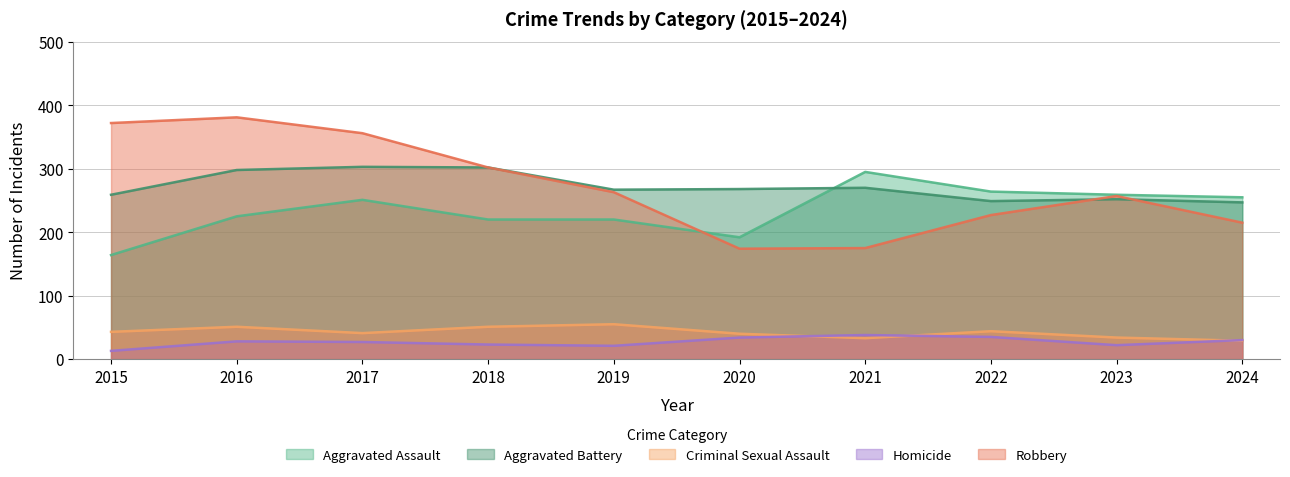

The Criminal Sexual Assault series shows 44 at 2024. True or false?

False